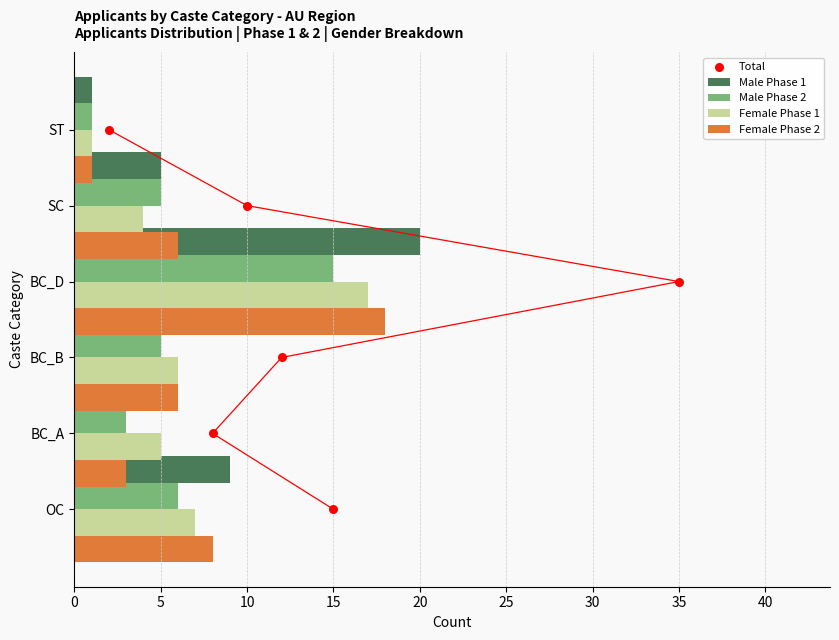

Which series reaches the maximum Y coordinate?

Male Phase 1